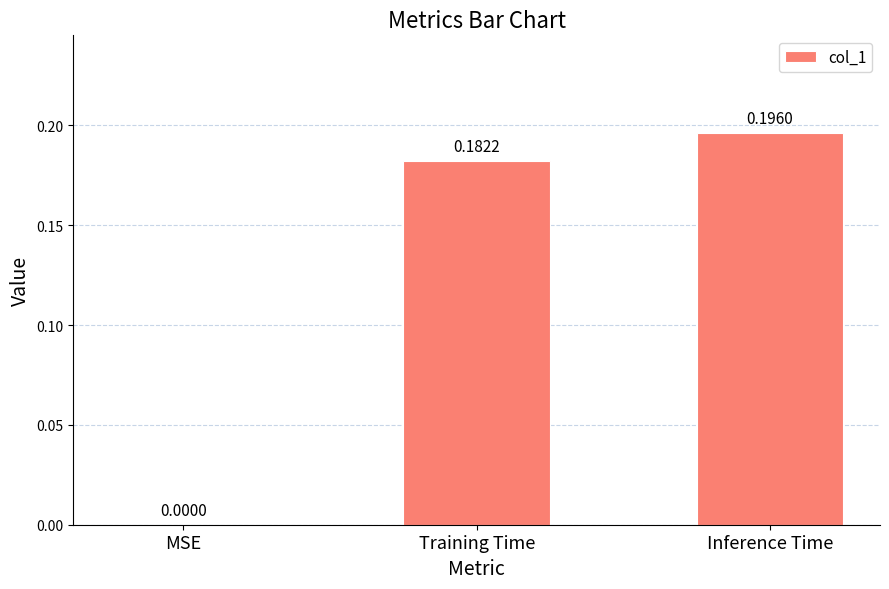

What is the sum of the values at Inference Time and Training Time?

0.4